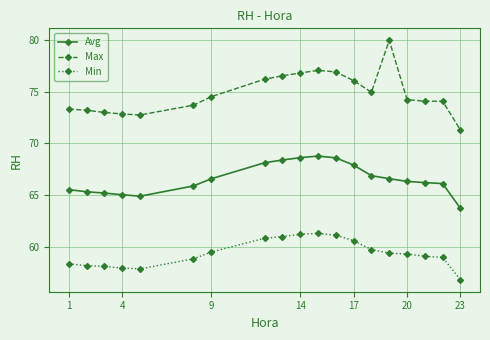

At how many categories does at least one series exceed 72?

18